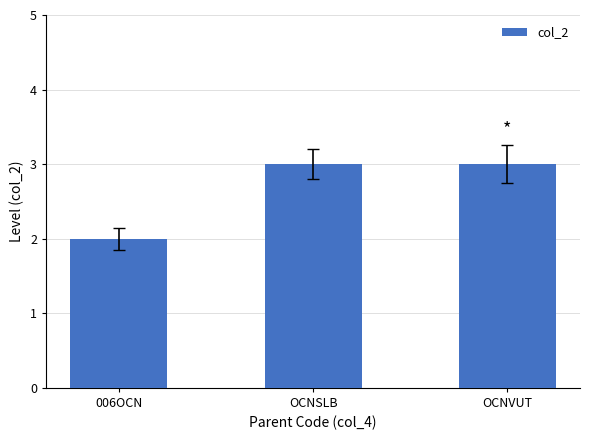

What is the approximate value at OCNSLB?

3